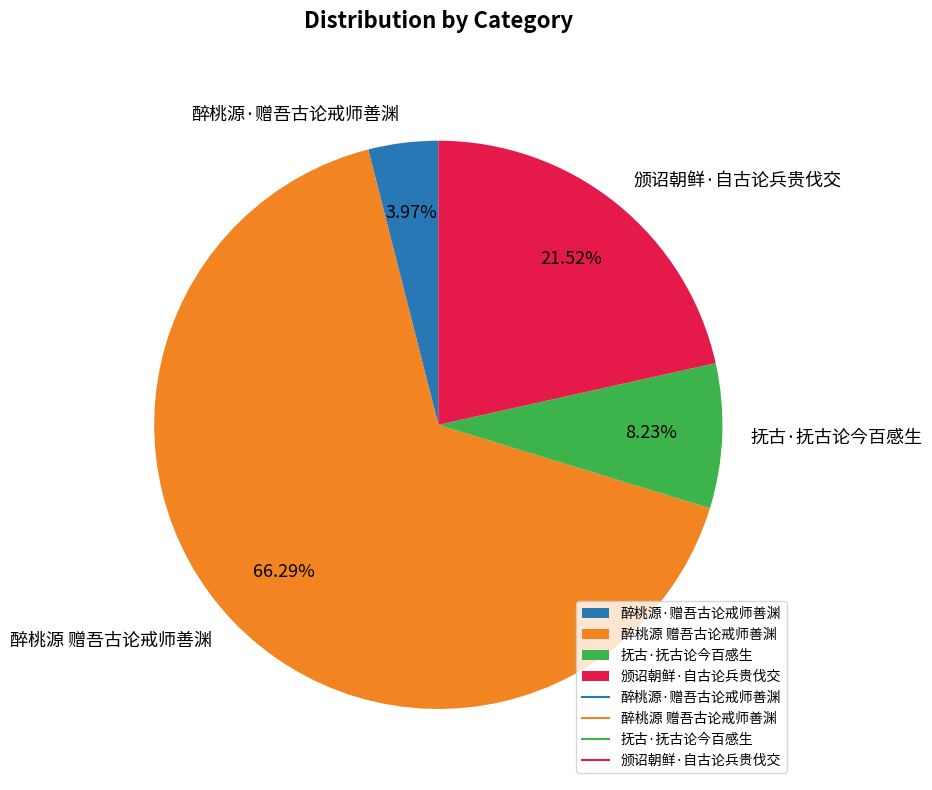

Do 抚古·抚古论今百感生 and 醉桃源 赠吾古论戒师善渊 together represent more than half of the pie?

Yes